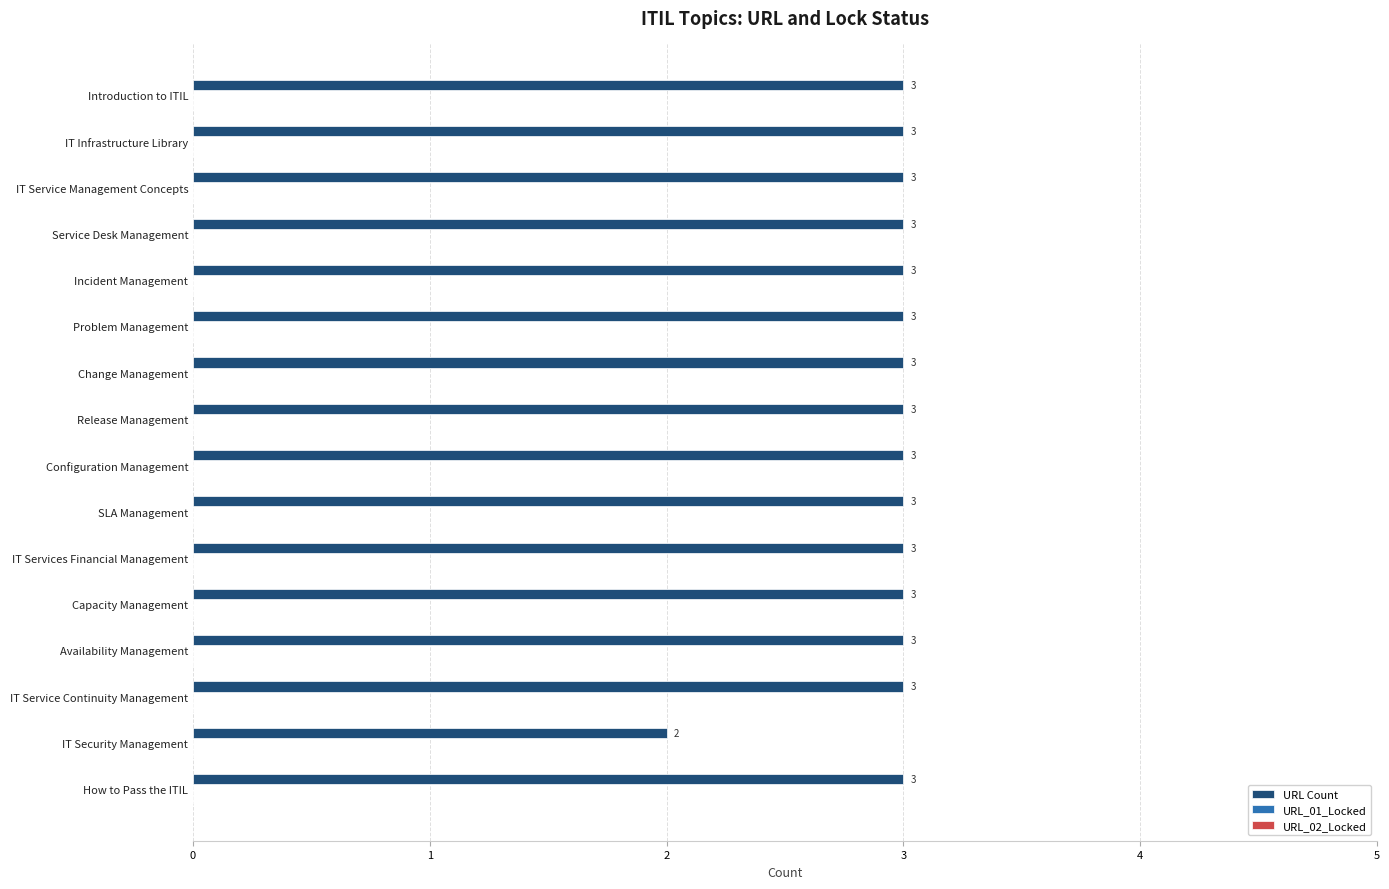

What is the sum of all values?

47